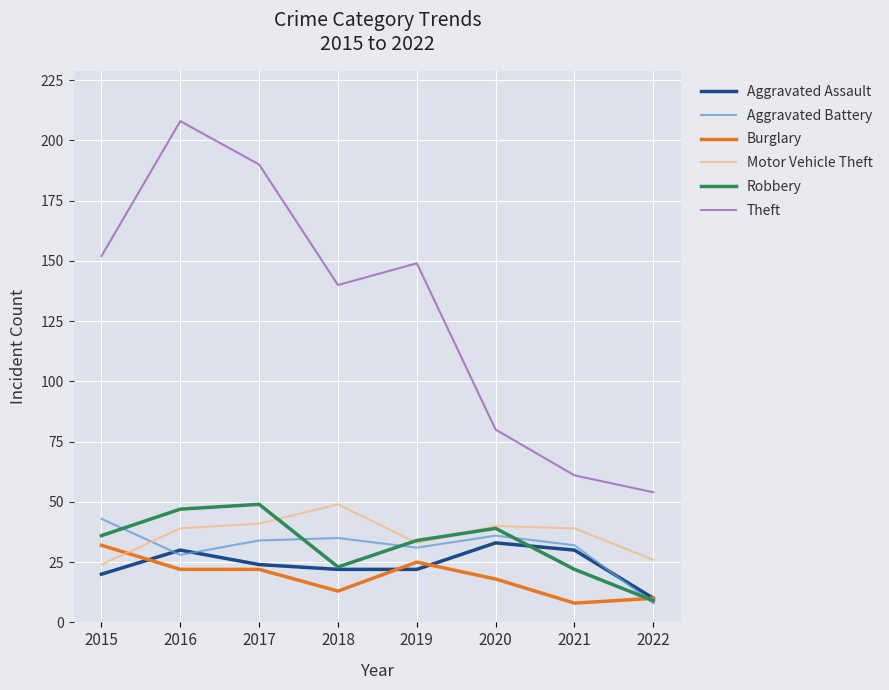

Does the chart have visible grid lines?

Yes